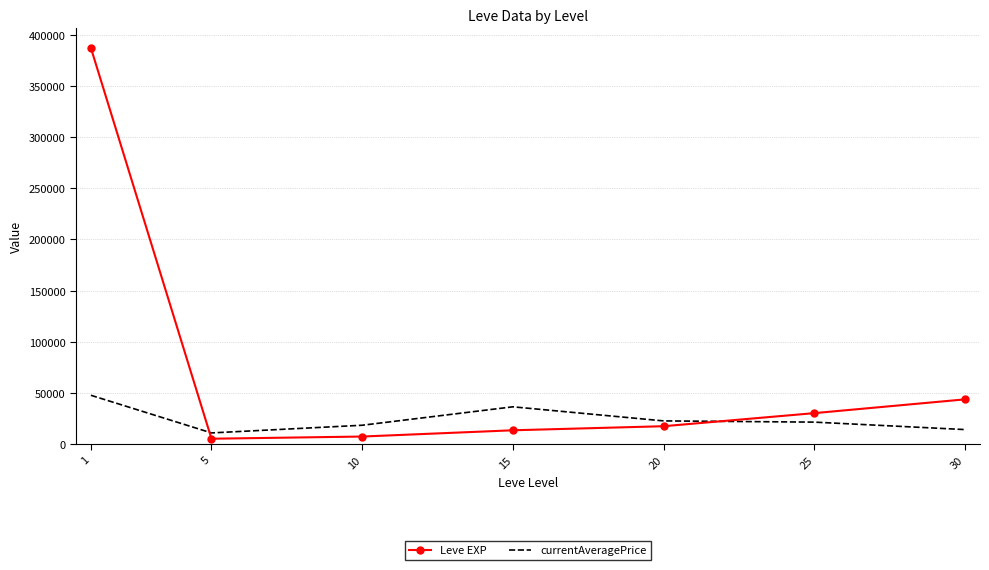

What is the difference between the maximum and minimum values in the Leve EXP series?

381909.3